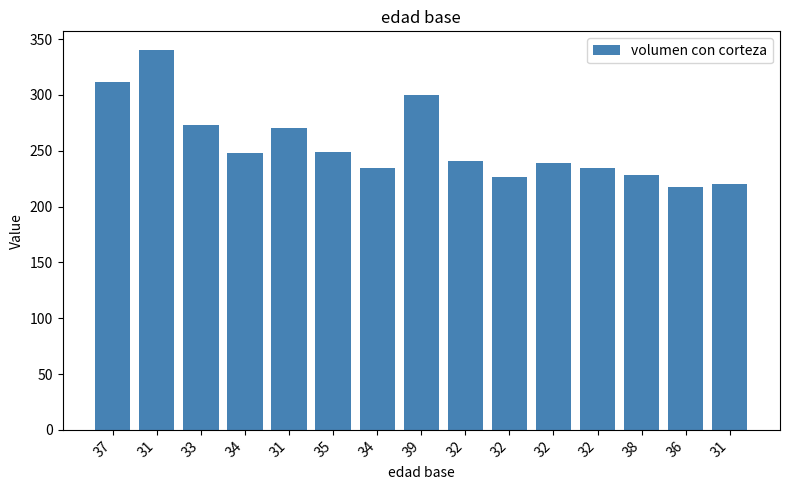

What is the greatest value displayed?

340.0